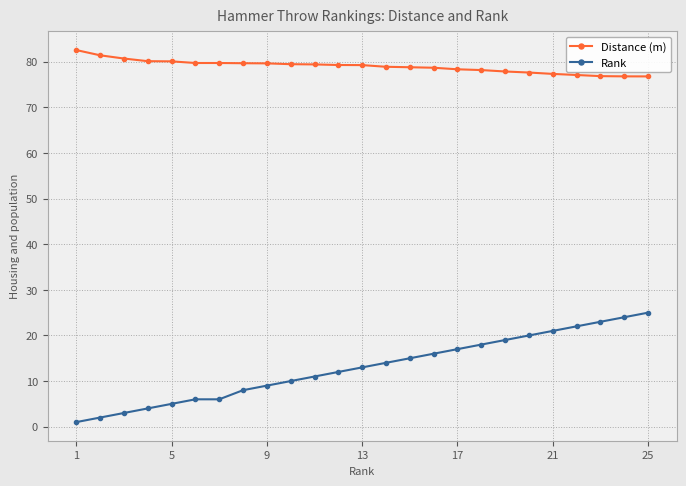

Which series has the largest range (max minus min)?

Rank